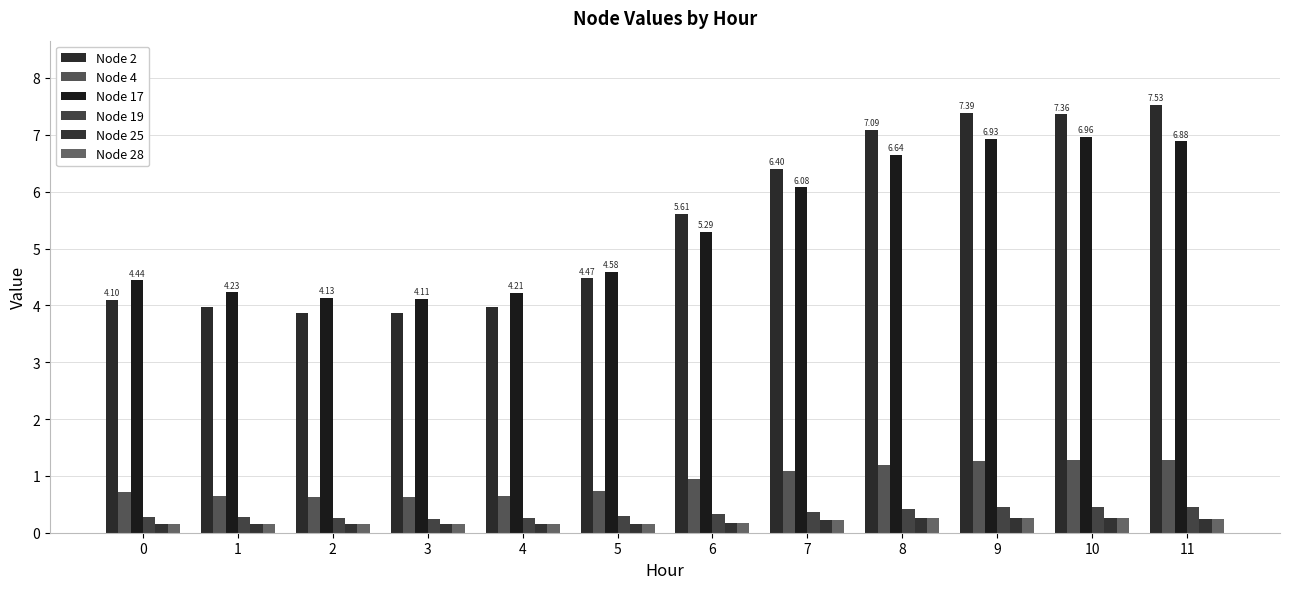

What is the difference between the highest and lowest values at 4?

4.1